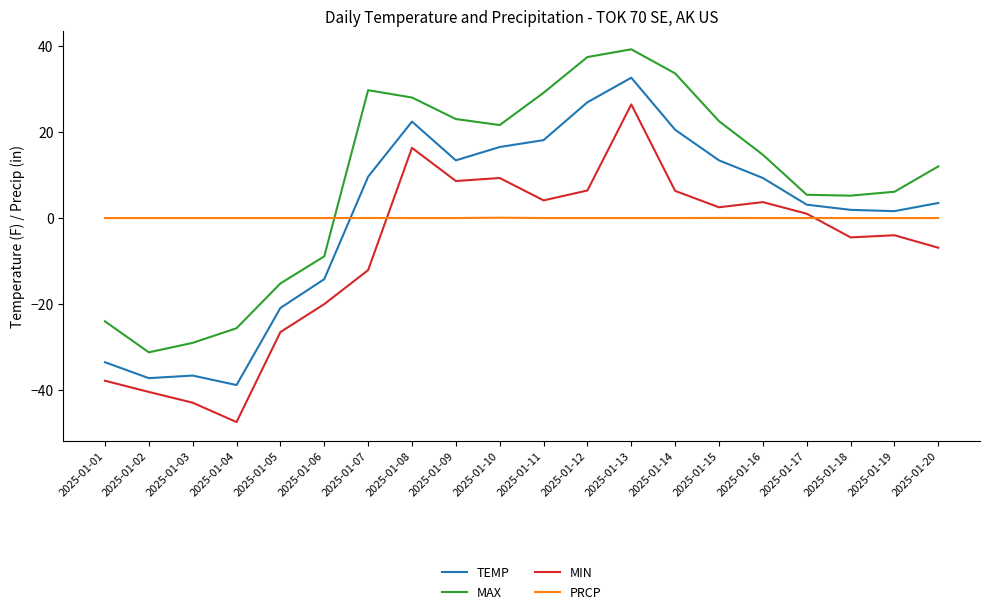

How many positive values does the TEMP series have?

14